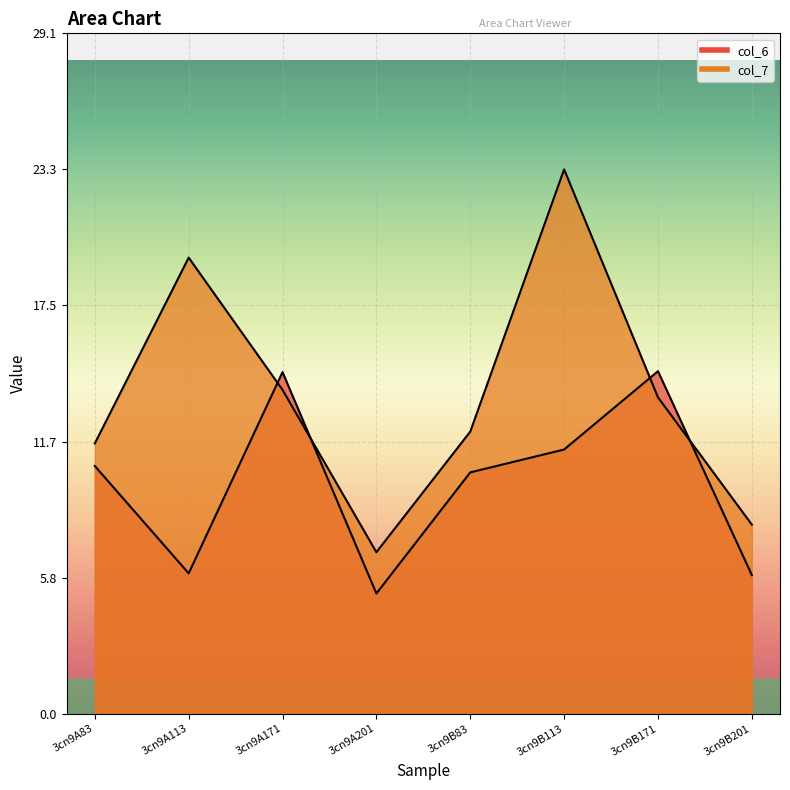

True or false: col_7 has a value of 5.9 at 3cn9A171.

False